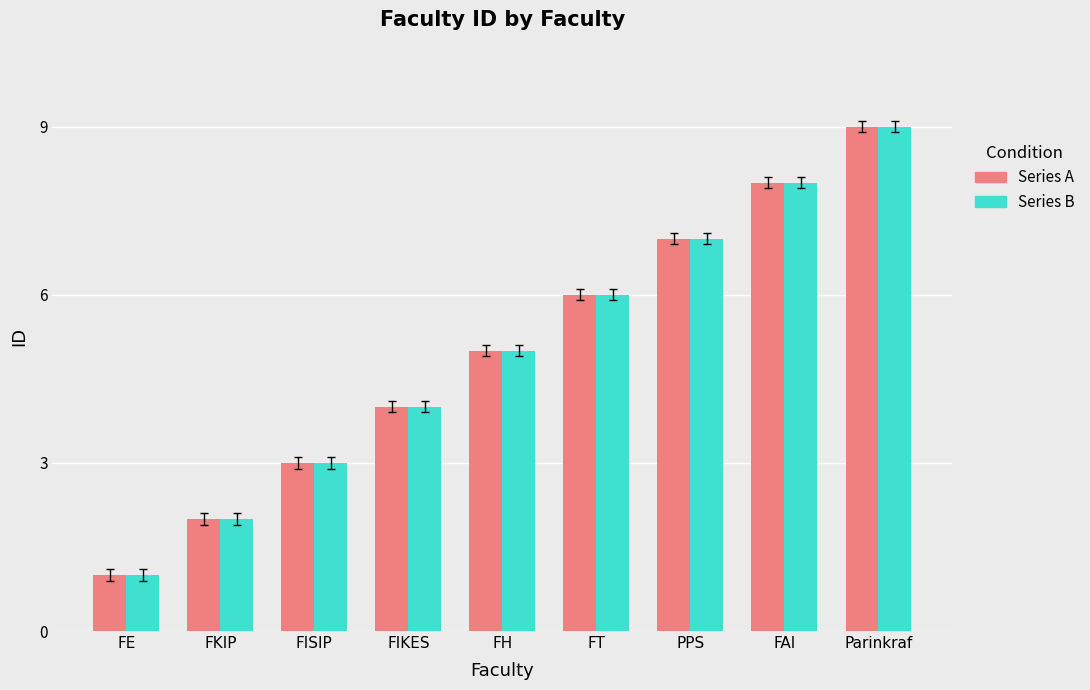

How many bars are there in each group?

2